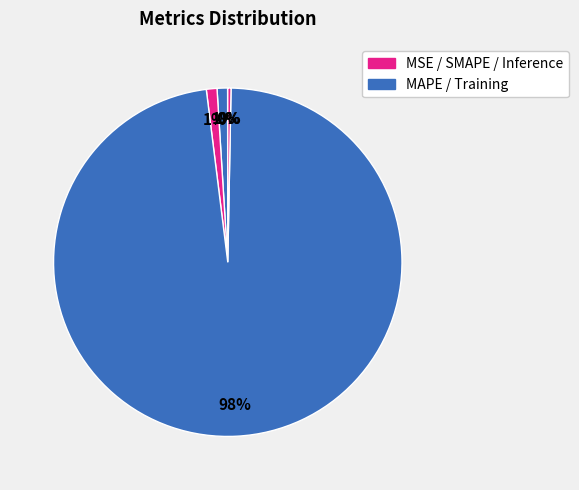

Rank the categories by value from highest to lowest.

Training Time, SMAPE, MAPE, Inference Time, MSE